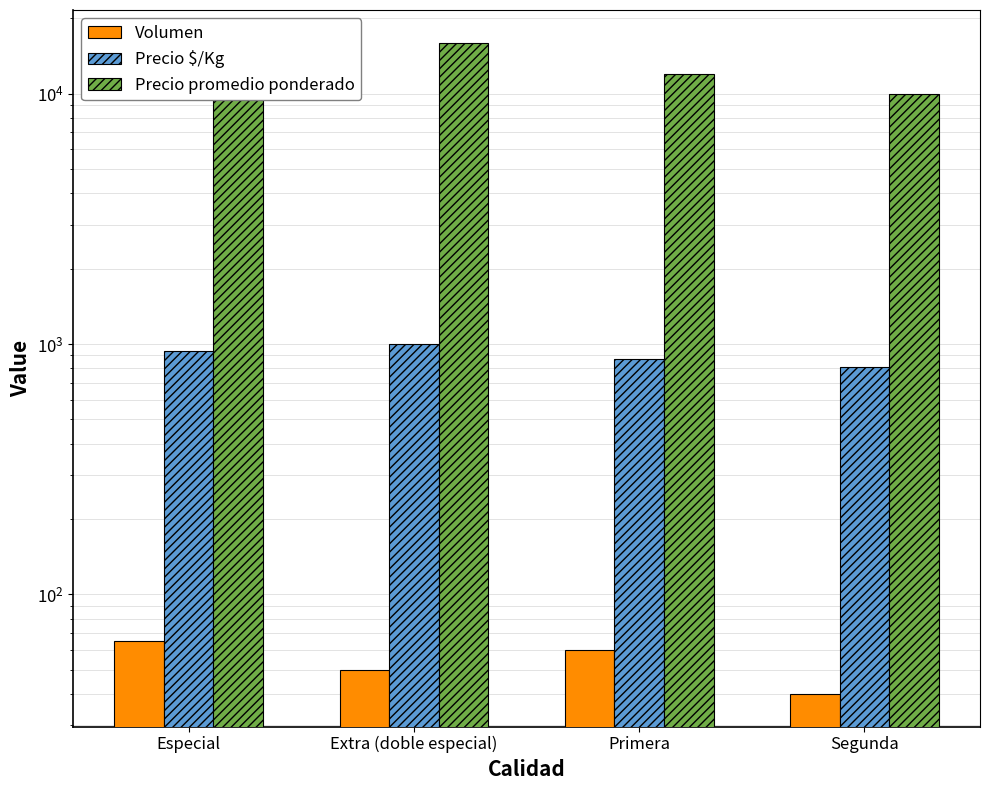

Which series has the widest spread of values?

Precio promedio ponderado